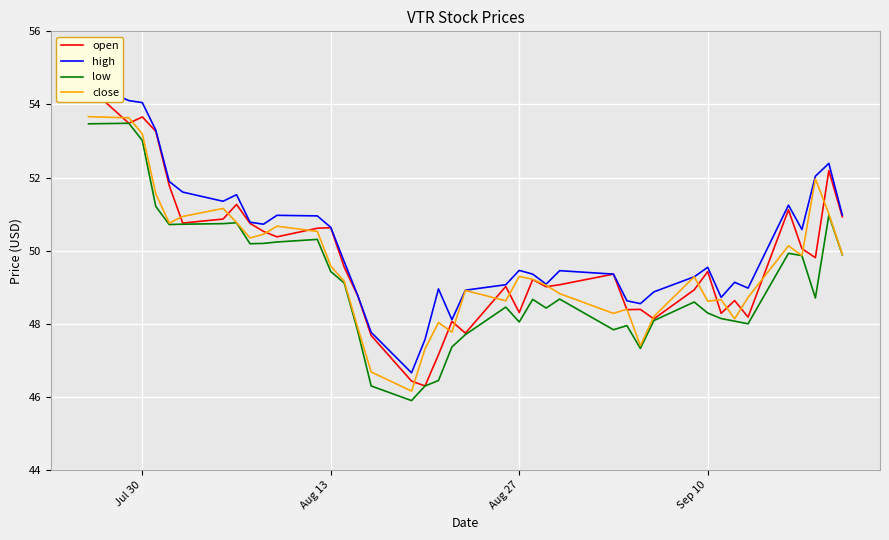

The low series shows 70.2 at Aug 13. True or false?

False